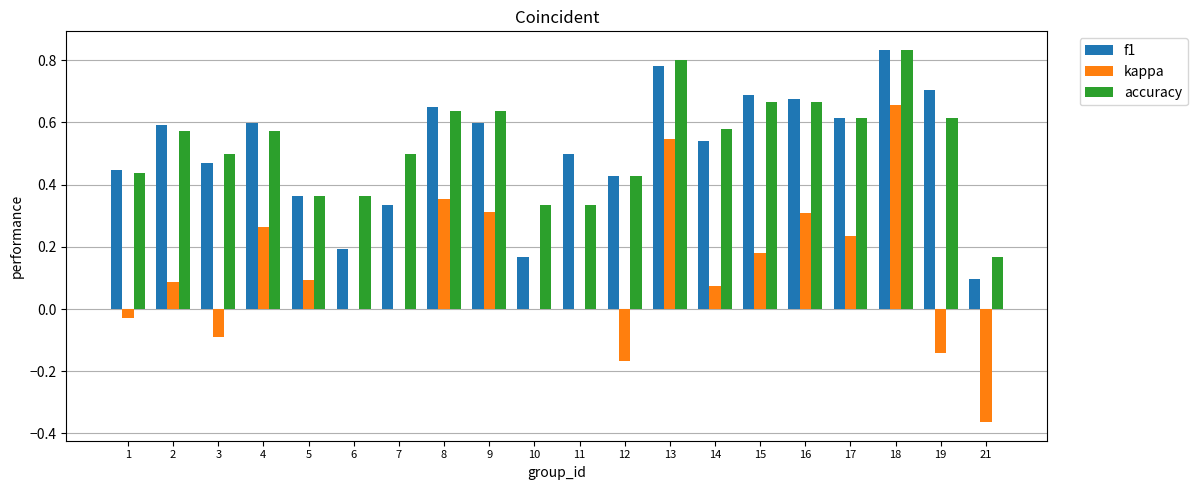

What are all the series names shown in the legend?

f1, kappa, accuracy